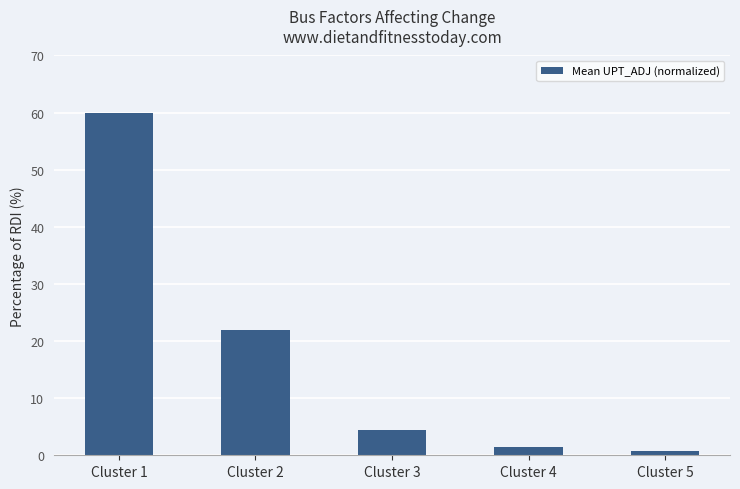

What is the average value?

17.8